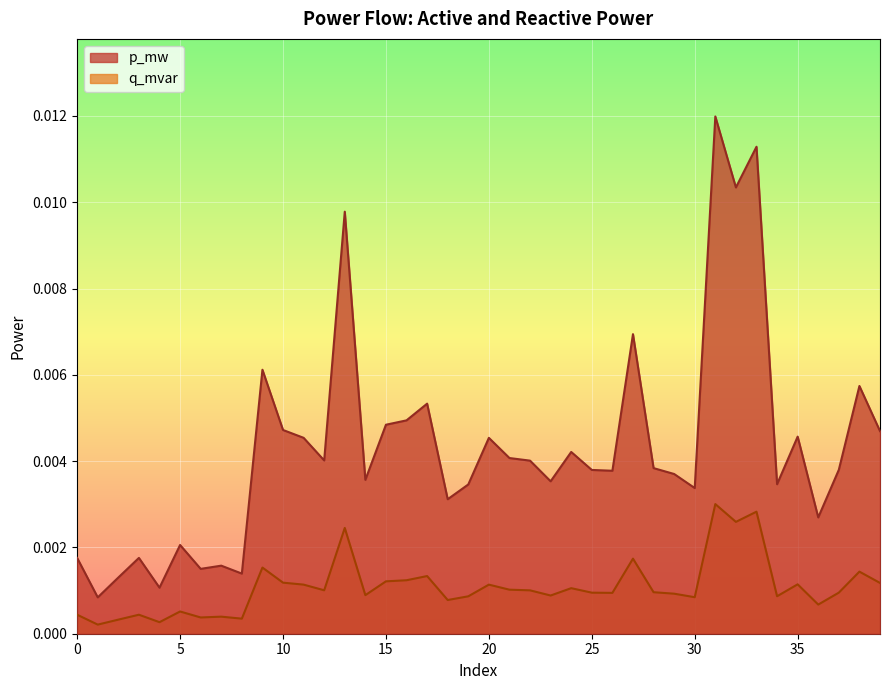

Between 36 and 4, which is larger?

36